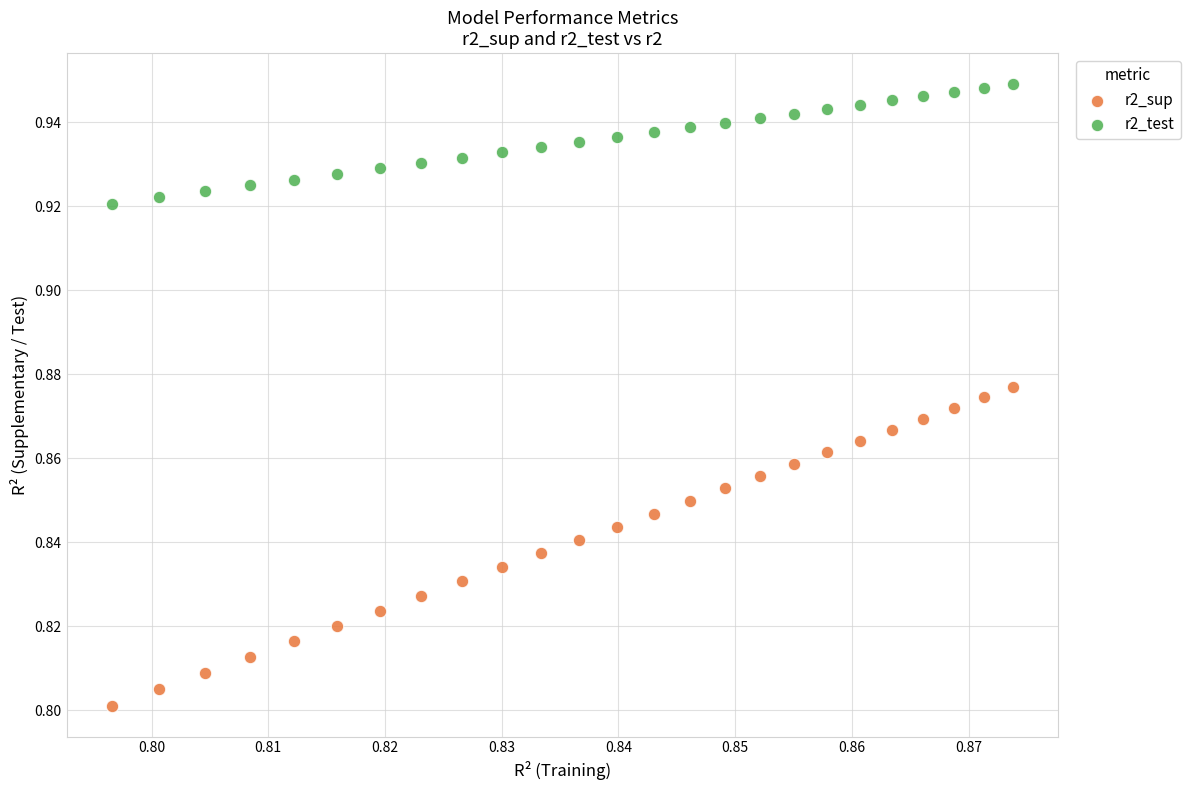

What are all the series names shown in the legend?

r2_sup, r2_test